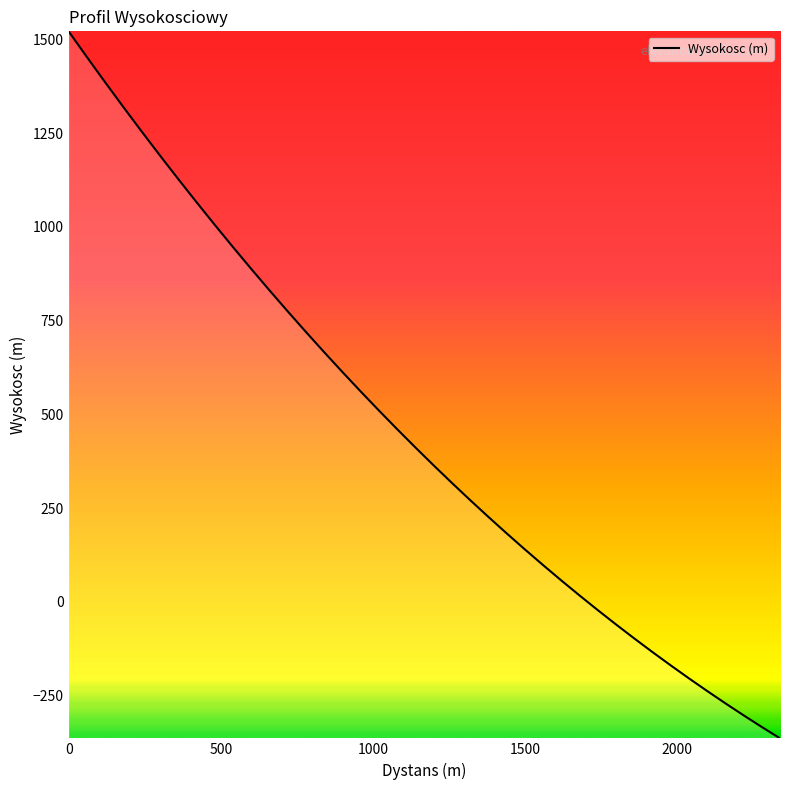

What is the greatest value displayed?

1521.9